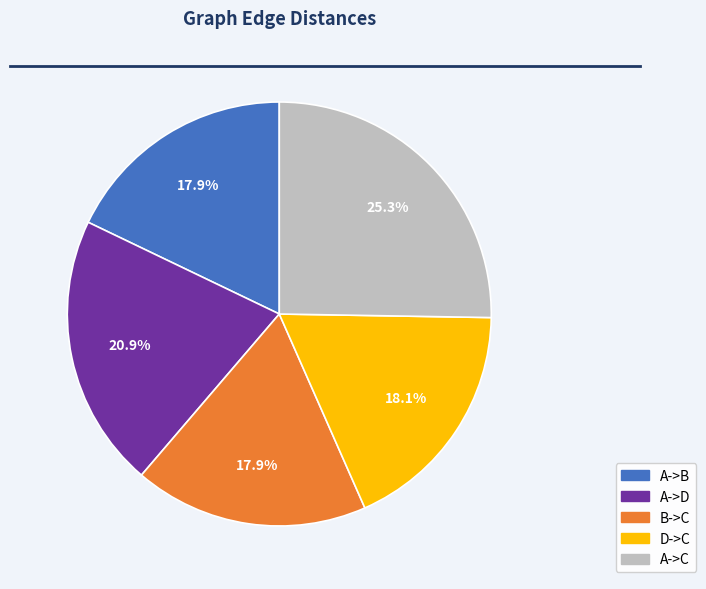

What portion of the pie excludes B->C?

82.1%